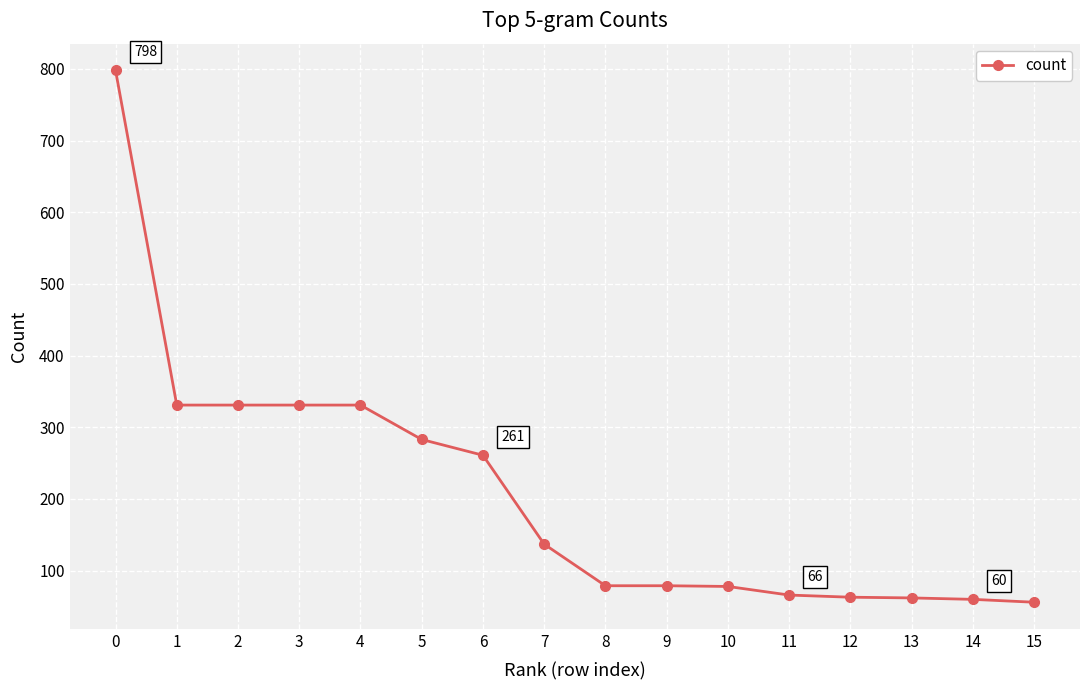

Is it true that the value at 5 is 283?

True